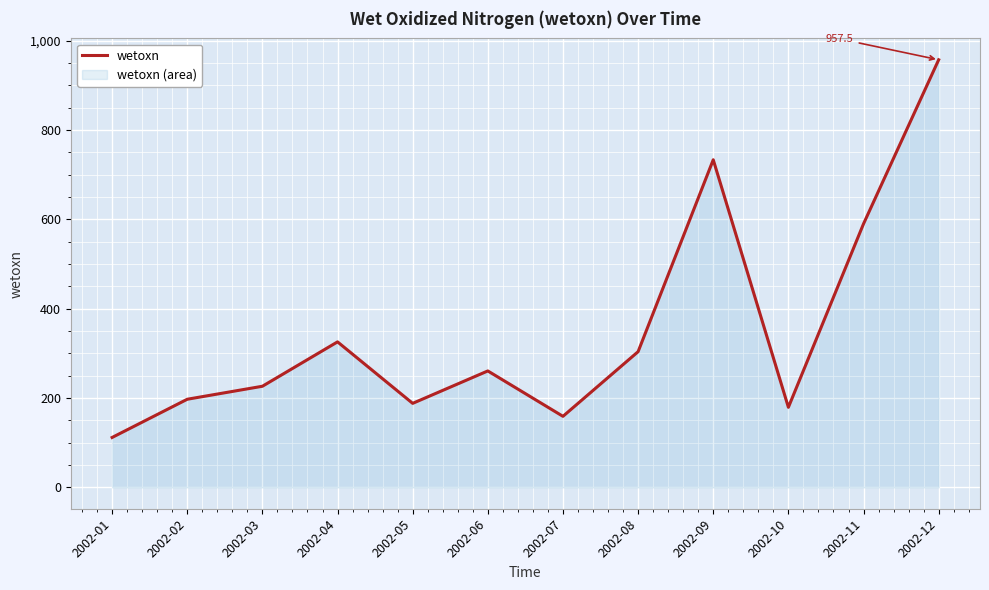

List the labels in order of value, smallest first.

2002-01, 2002-07, 2002-10, 2002-05, 2002-02, 2002-03, 2002-06, 2002-08, 2002-04, 2002-11, 2002-09, 2002-12